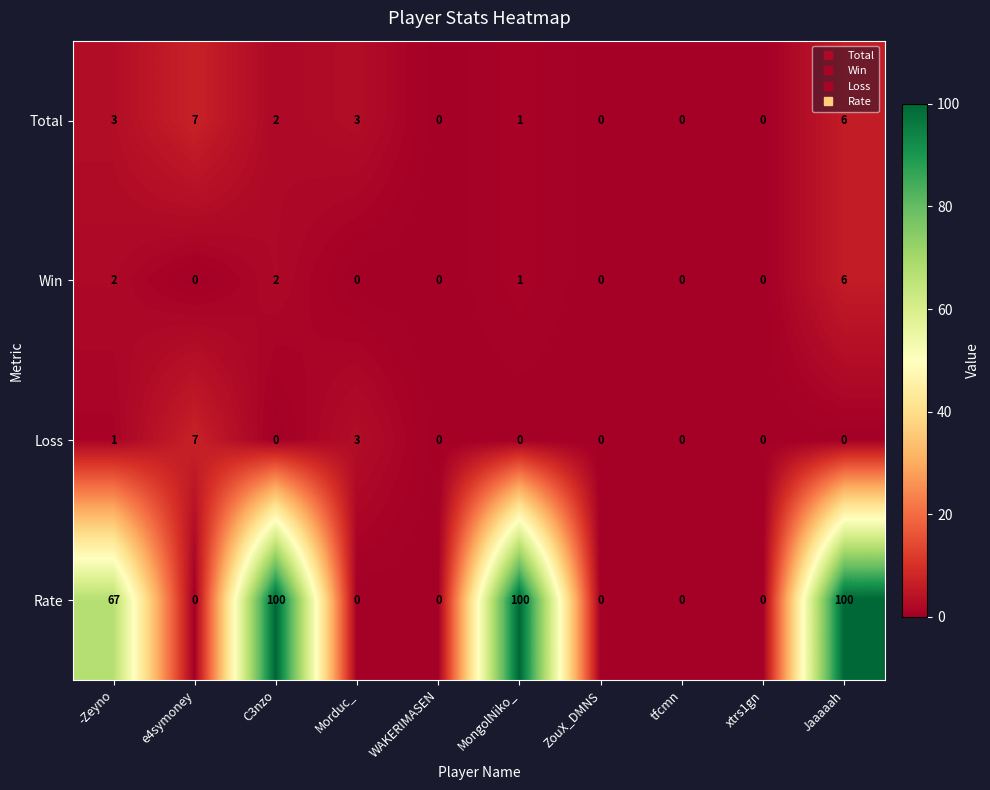

Count the Win values in the range 0 to 2.

9